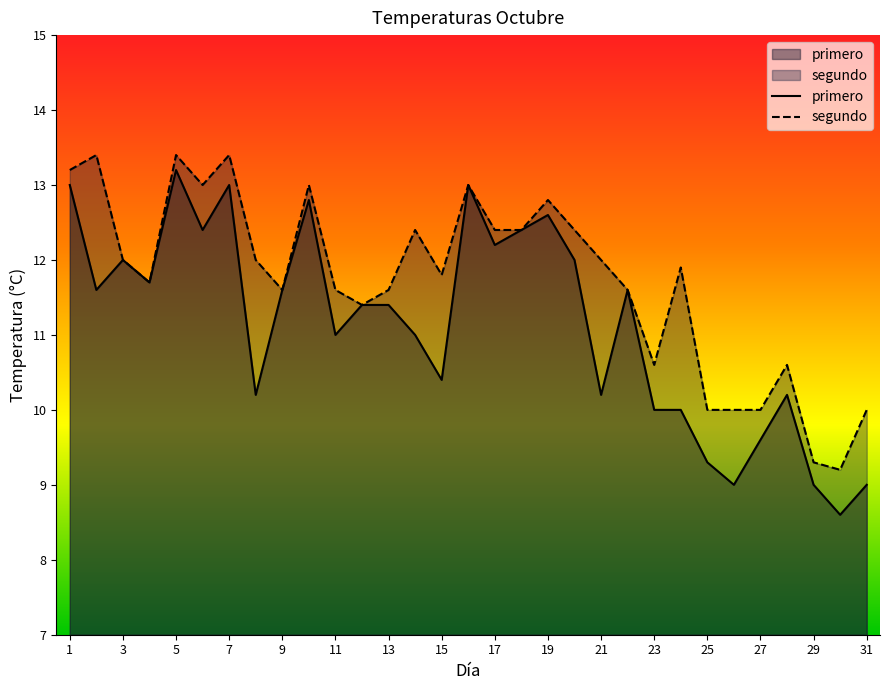

How many lines are shown in the chart?

2